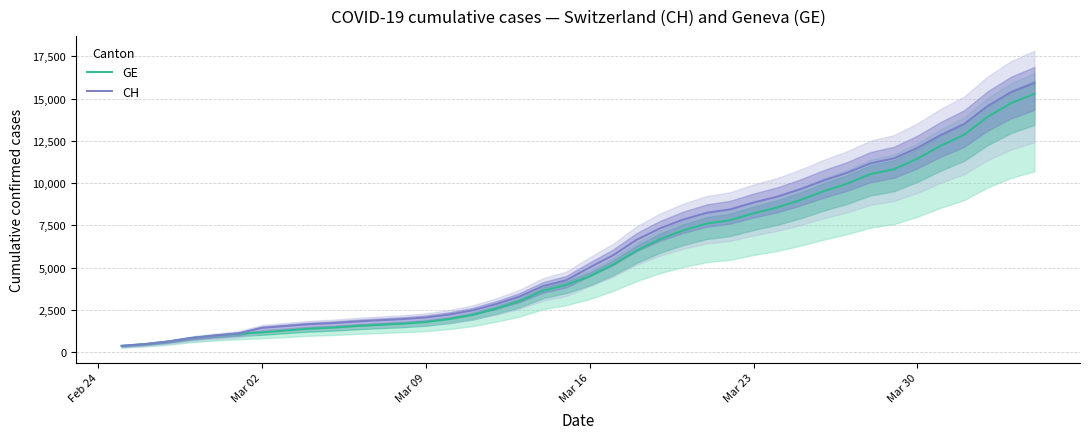

What position from the left is Feb 24?

1